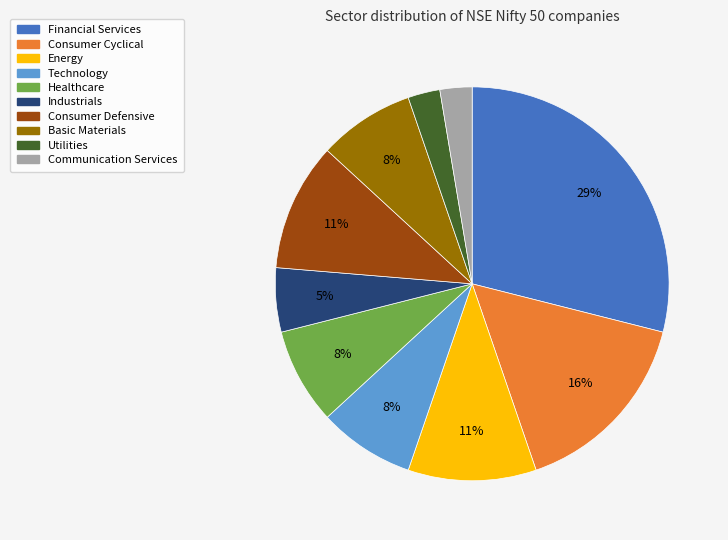

Between Financial Services and Technology, which is larger?

Financial Services